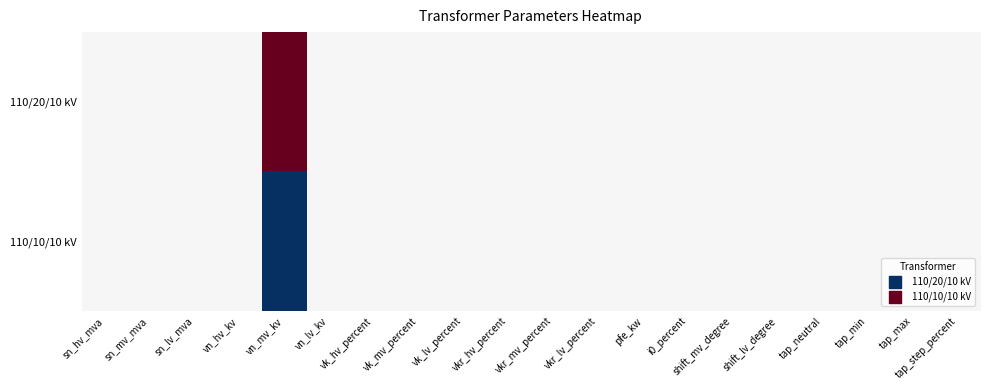

Reading left to right, transcribe all the data shown in this chart.

110/20/10 kV: sn_hv_mva=0.5	sn_mv_mva=0.5	sn_lv_mva=0.5	vn_hv_kv=0.5	vn_mv_kv=1.0	vn_lv_kv=0.5	vk_hv_percent=0.5	vk_mv_percent=0.5	vk_lv_percent=0.5	vkr_hv_percent=0.5	vkr_mv_percent=0.5	vkr_lv_percent=0.5	pfe_kw=0.5	i0_percent=0.5	shift_mv_degree=0.5	shift_lv_degree=0.5	tap_neutral=0.5	tap_min=0.5	tap_max=0.5	tap_step_percent=0.5
110/10/10 kV: sn_hv_mva=0.5	sn_mv_mva=0.5	sn_lv_mva=0.5	vn_hv_kv=0.5	vn_mv_kv=0.0	vn_lv_kv=0.5	vk_hv_percent=0.5	vk_mv_percent=0.5	vk_lv_percent=0.5	vkr_hv_percent=0.5	vkr_mv_percent=0.5	vkr_lv_percent=0.5	pfe_kw=0.5	i0_percent=0.5	shift_mv_degree=0.5	shift_lv_degree=0.5	tap_neutral=0.5	tap_min=0.5	tap_max=0.5	tap_step_percent=0.5